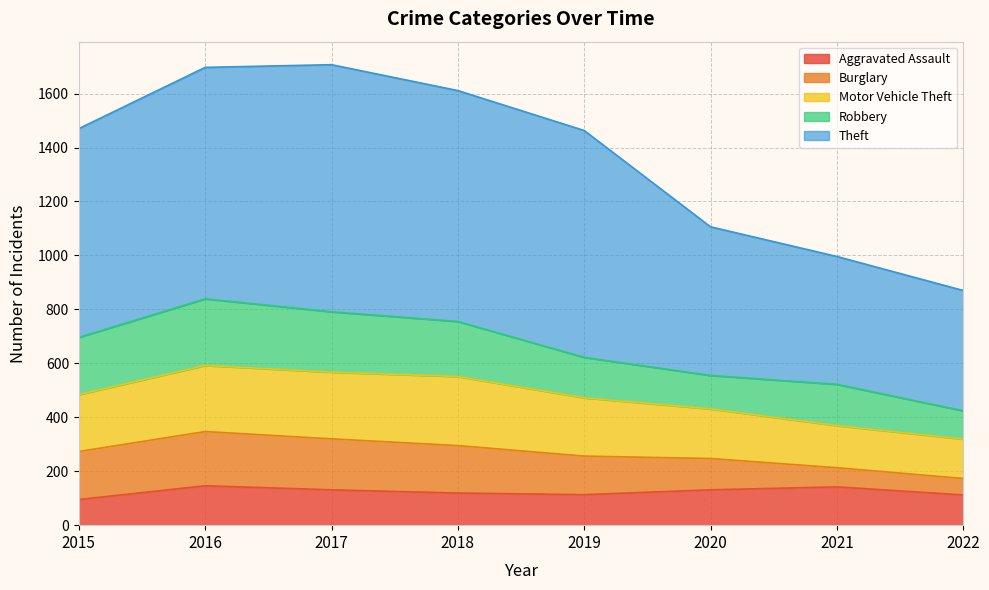

Which series has the largest total across all categories?

Theft